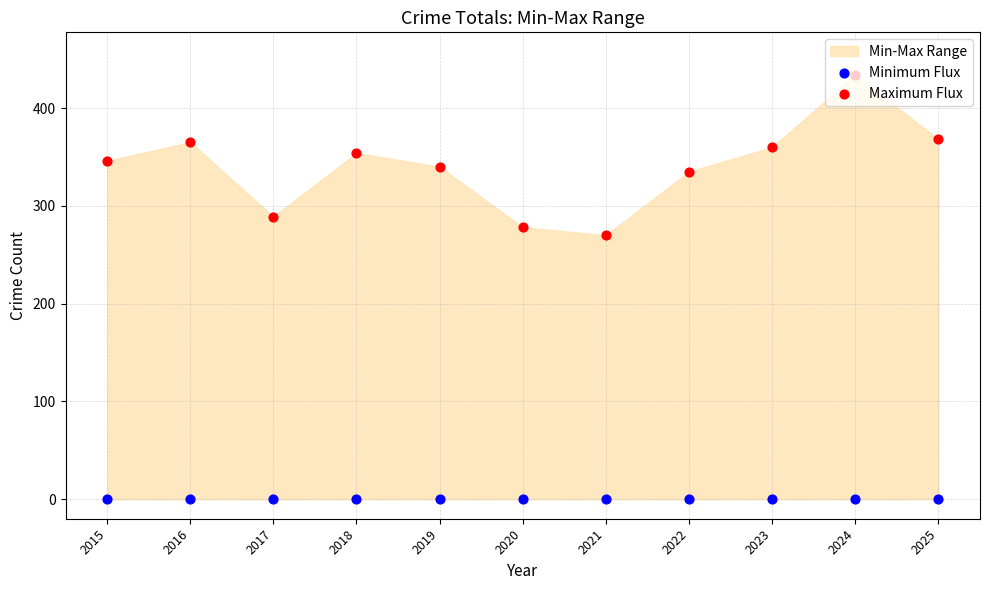

Which series reaches the maximum Y coordinate?

Maximum Flux